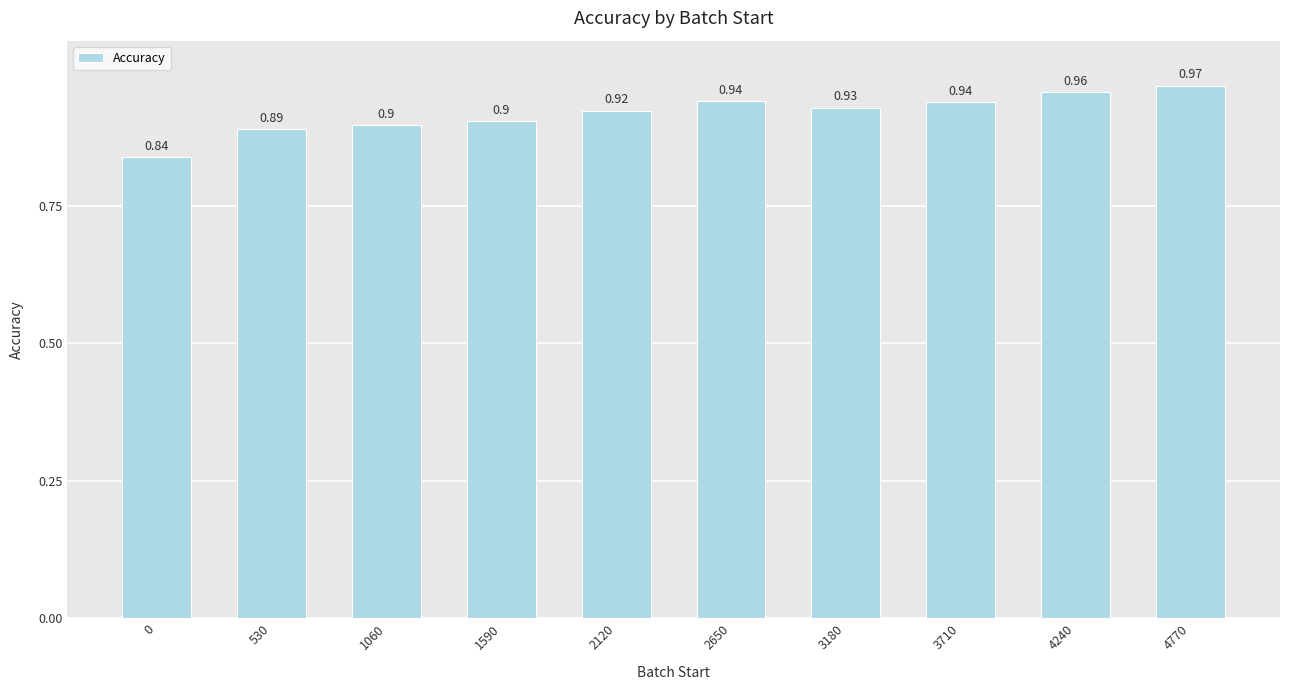

The chart shows a value of 0.9 at 530. True or false?

True